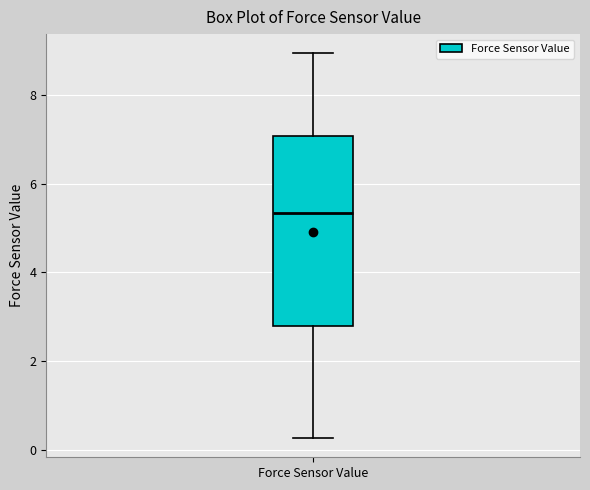

Transcribe this box plot: give where the median line is, the range the box spans, and where the two whiskers end, as read against the y-axis. The values are not printed on the chart, so give them approximately, as read against the axis.

median 5.4, box 2.8 to 7.0, whiskers 0.2 to 9.0